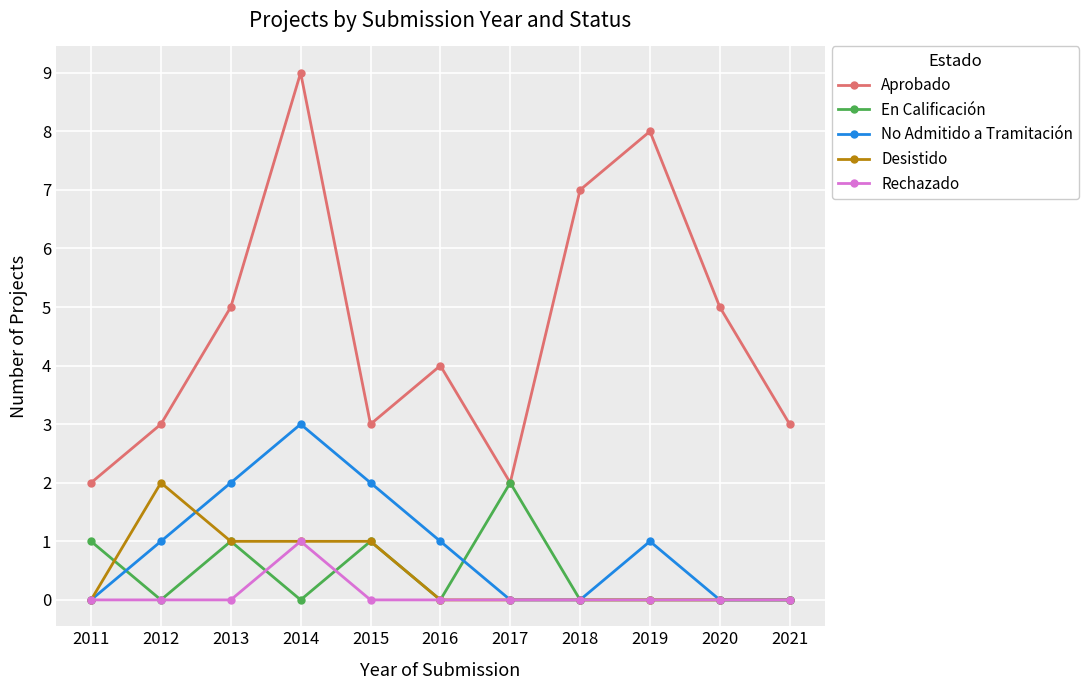

Is this an area chart (filled region under the line)?

No